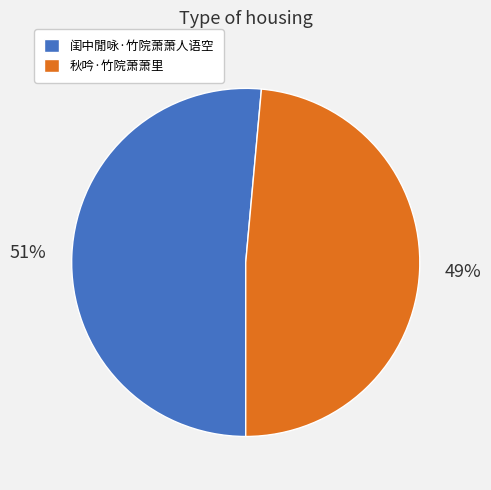

Does any single category account for the majority?

Yes